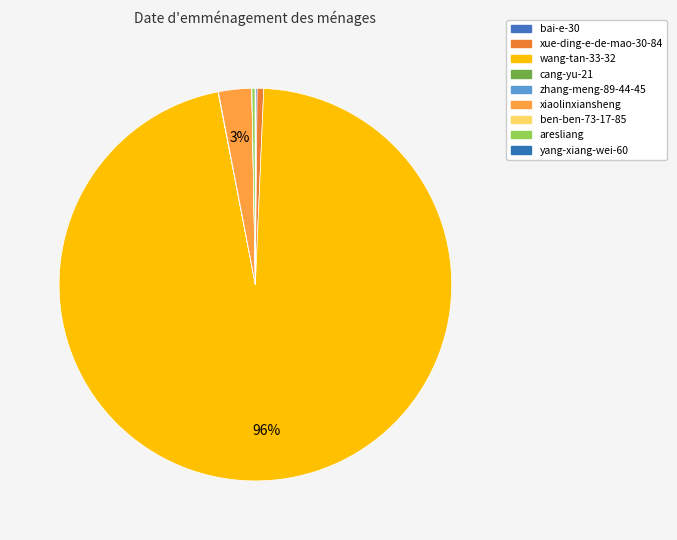

What percentage do bai-e-30 and cang-yu-21 together represent?

0.2%